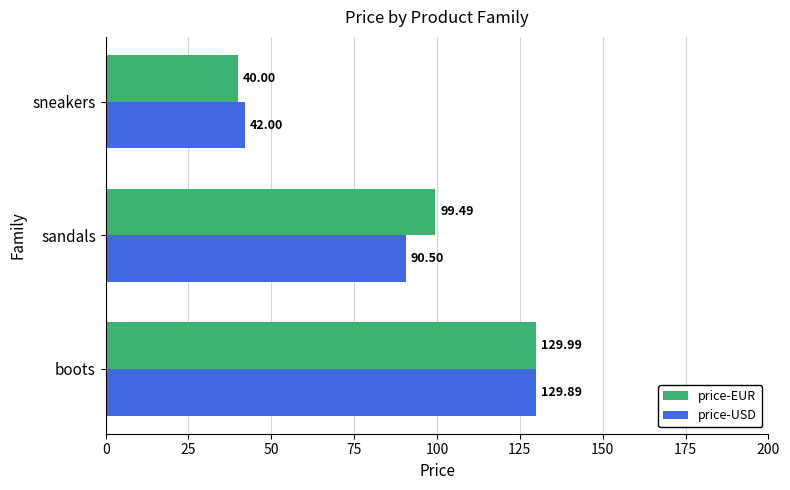

List the labels in order of price-EUR value, smallest first.

sneakers, sandals, boots